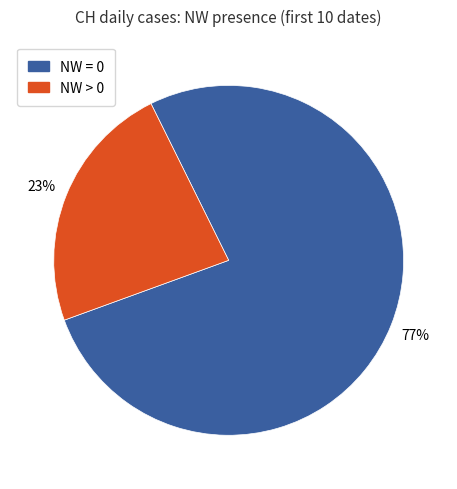

To the nearest percent, what is the difference between the largest and smallest slice percentages?

54%